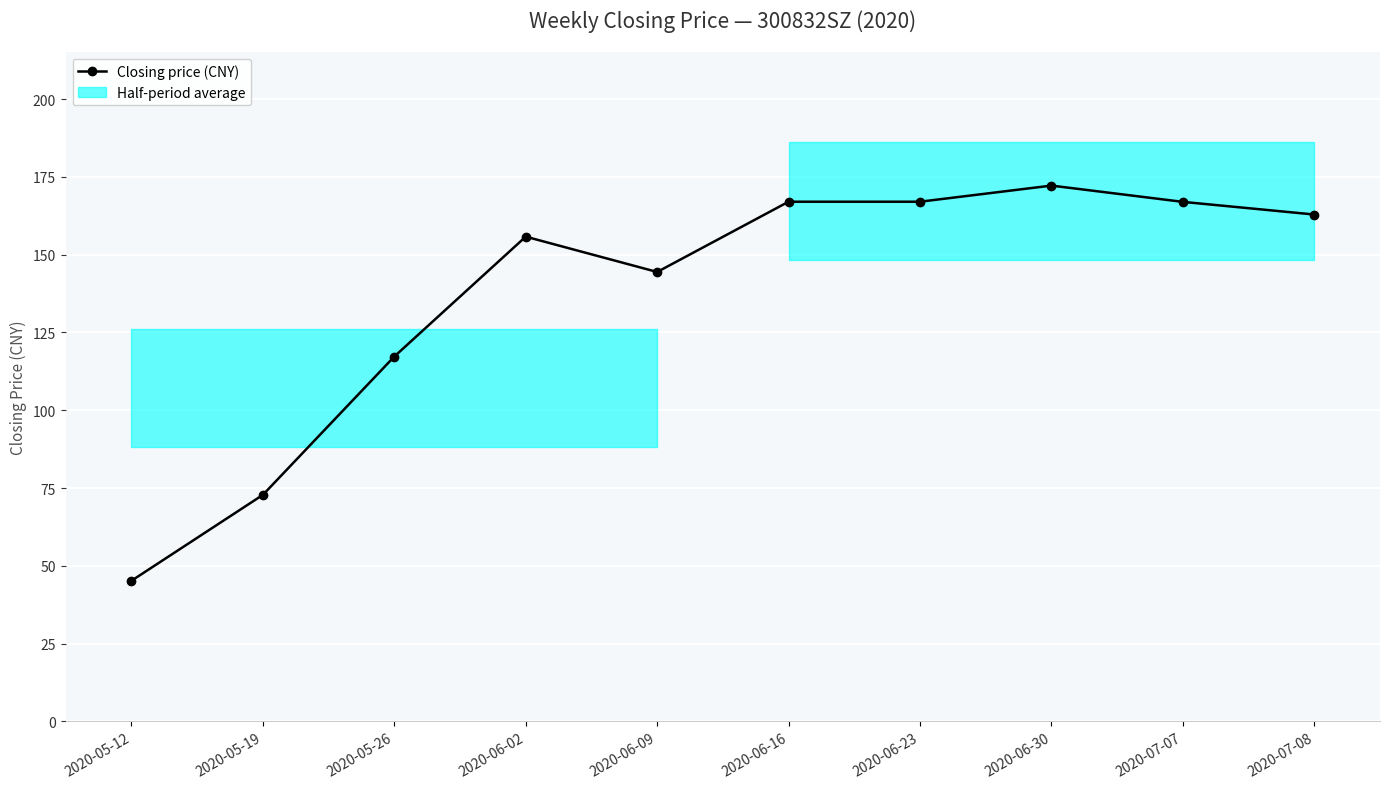

At which category does the data reach its first local valley?

2020-06-09